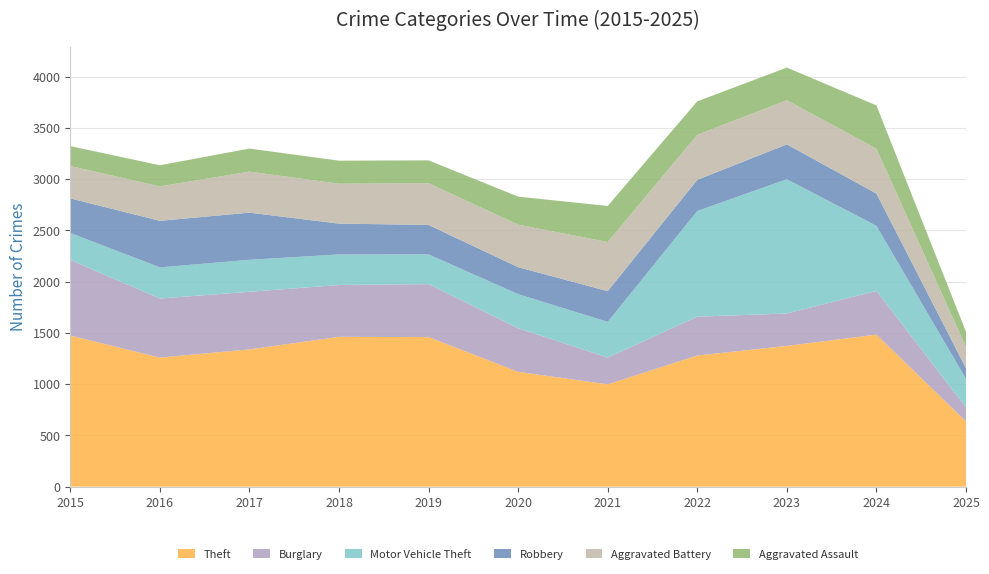

Reading left to right, transcribe all the data shown in this chart.

Theft: 2015=1474	2016=1259	2017=1339	2018=1461	2019=1459	2020=1120	2021=998	2022=1279	2023=1373	2024=1483	2025=636
Burglary: 2015=738	2016=576	2017=562	2018=506	2019=517	2020=425	2021=261	2022=379	2023=316	2024=426	2025=138
Motor Vehicle Theft: 2015=263	2016=304	2017=312	2018=298	2019=290	2020=333	2021=348	2022=1031	2023=1310	2024=635	2025=278
Robbery: 2015=337	2016=454	2017=460	2018=301	2019=287	2020=263	2021=300	2022=304	2023=340	2024=315	2025=103
Aggravated Battery: 2015=316	2016=336	2017=400	2018=389	2019=407	2020=415	2021=479	2022=439	2023=431	2024=438	2025=207
Aggravated Assault: 2015=194	2016=206	2017=225	2018=225	2019=223	2020=273	2021=352	2022=327	2023=318	2024=422	2025=149